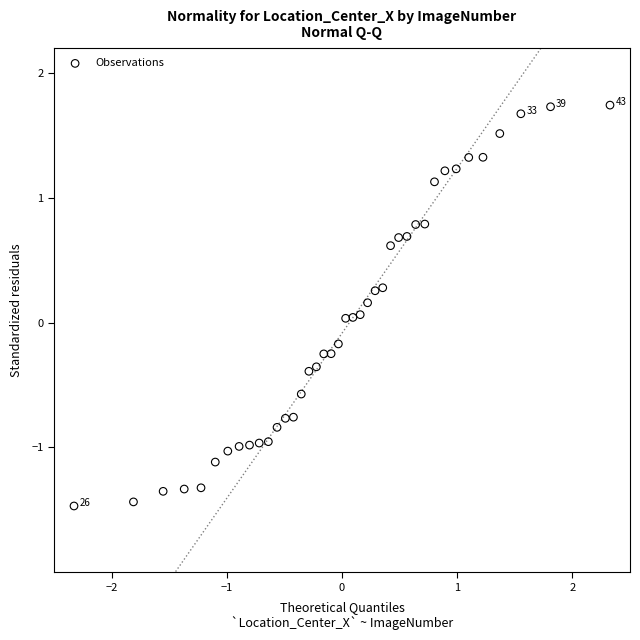

What is the range of Y values (max minus min)?

3.2